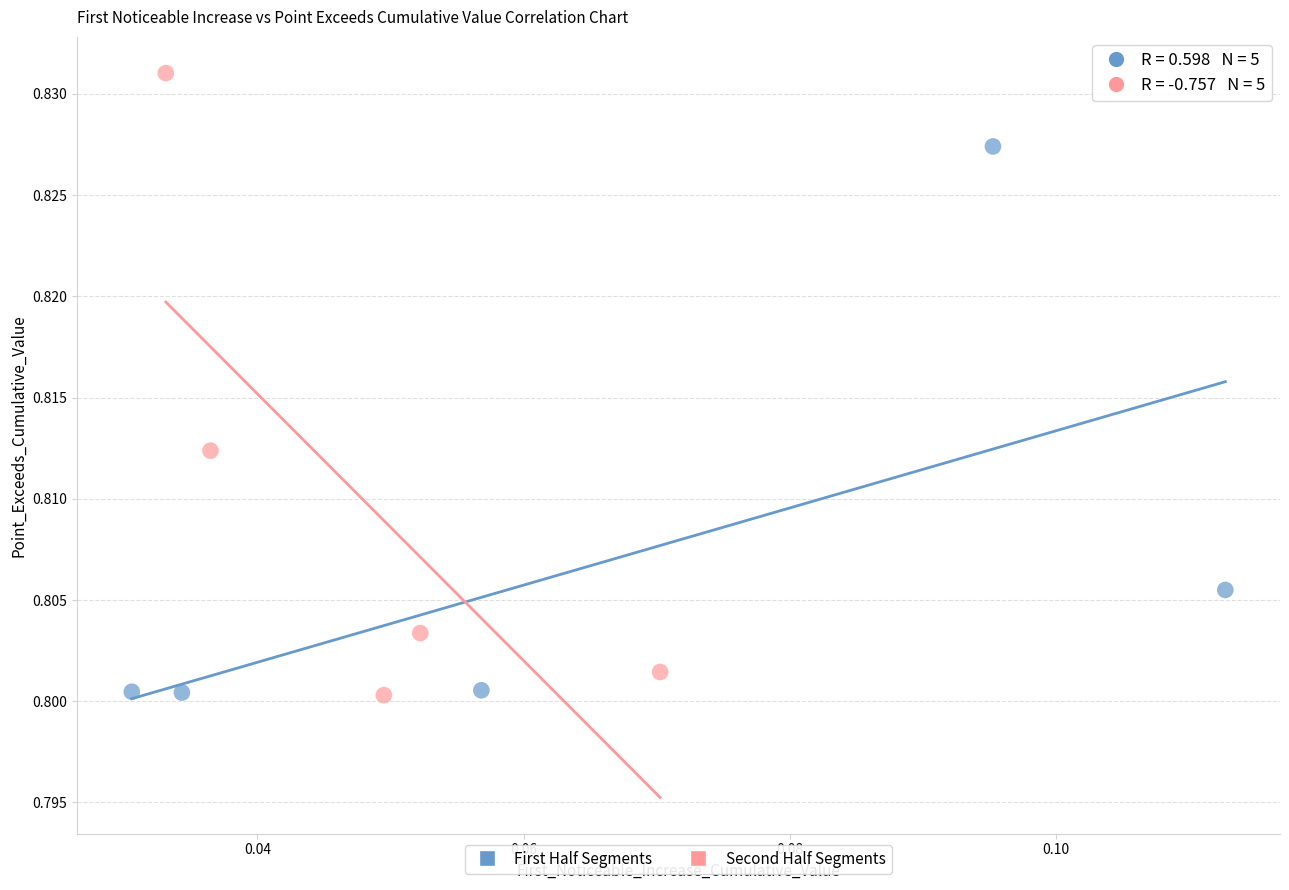

Which series reaches the maximum Y coordinate?

Second Half Segments